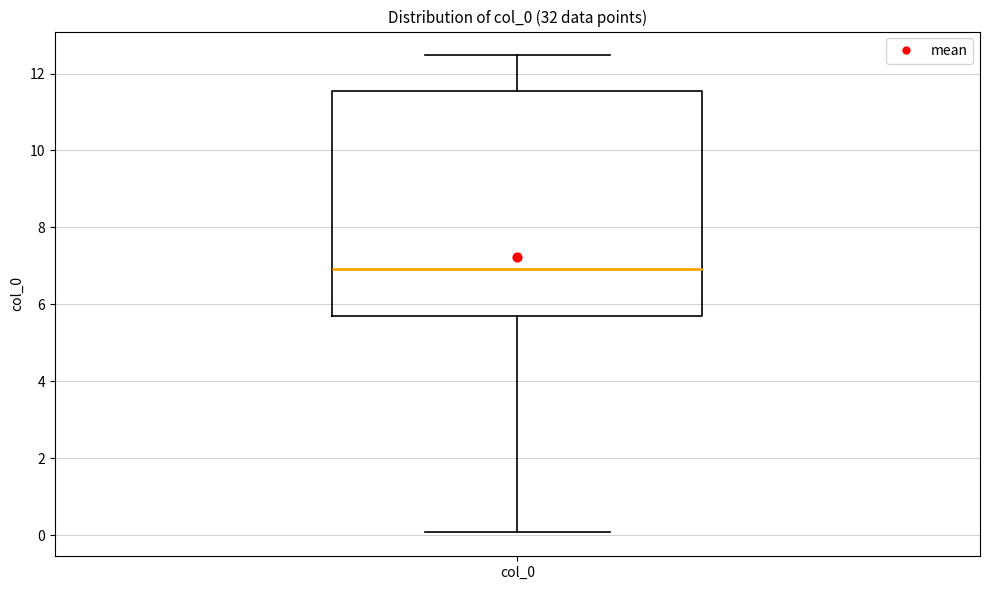

Where does the median line of the box for col_0 sit on the y-axis? The values are not printed on the chart, so give them approximately, as read against the axis.

7.0